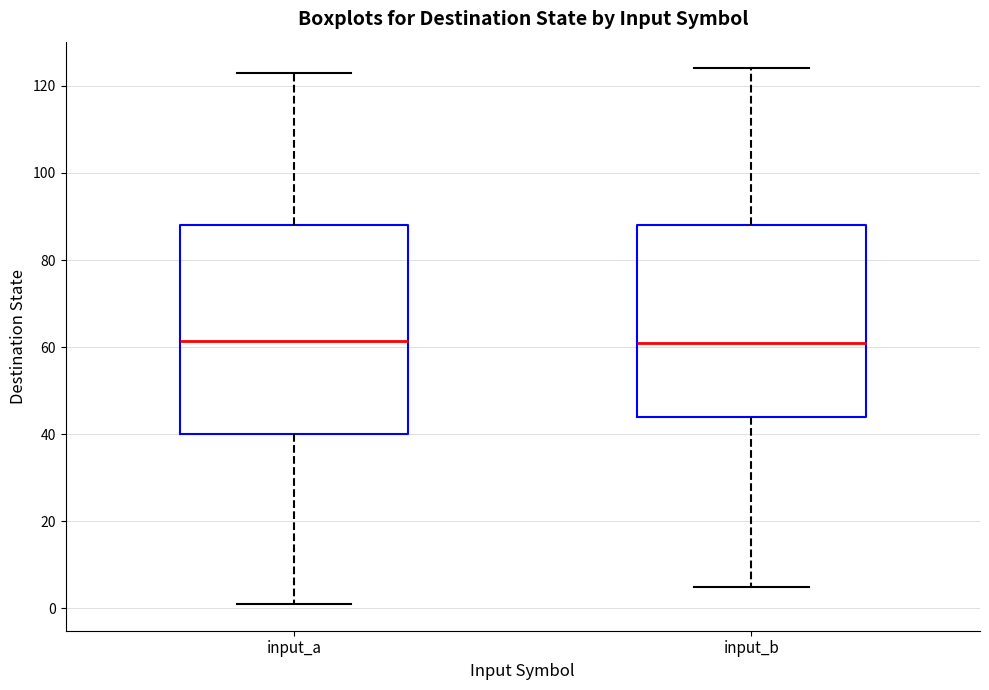

Reading left to right, read every box against the y-axis: the position of its median line, the range the box covers, and the ends of its whiskers. The values are not printed on the chart, so give them approximately, as read against the axis.

input_a: median 62, box 40 to 88, whiskers 2 to 124
input_b: median 62, box 44 to 88, whiskers 6 to 124